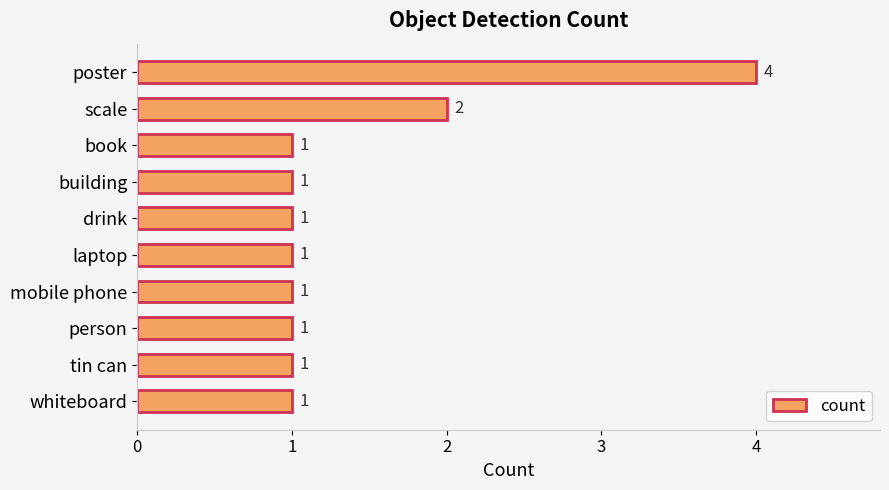

What is the minimum value shown in the chart?

1